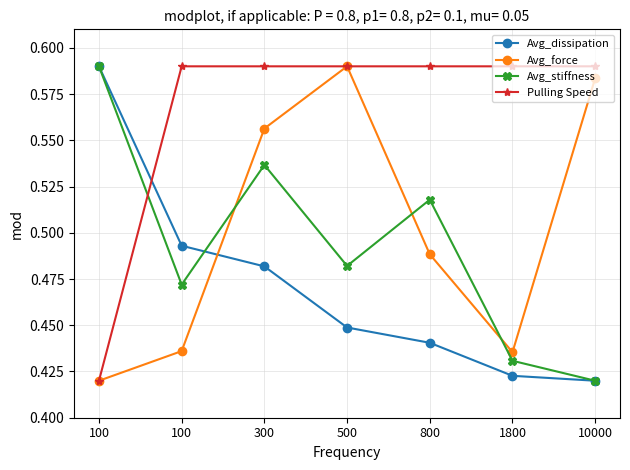

What is the spread (max minus min) of values at 300?

0.1